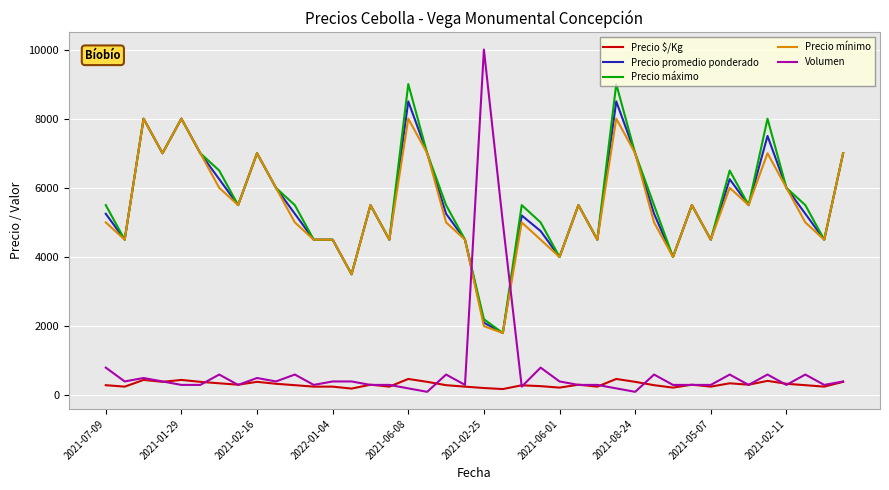

What is the greatest value displayed?

10000